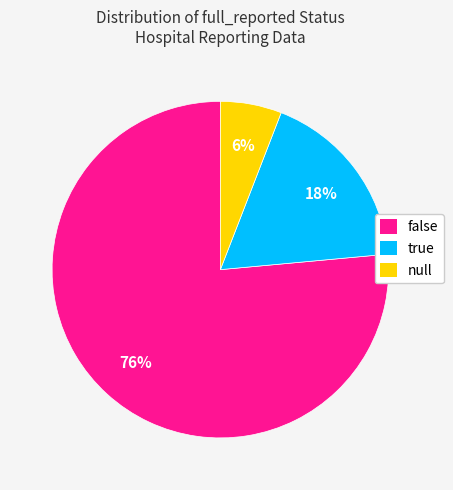

What percentage is the false slice, to the nearest percent?

76%